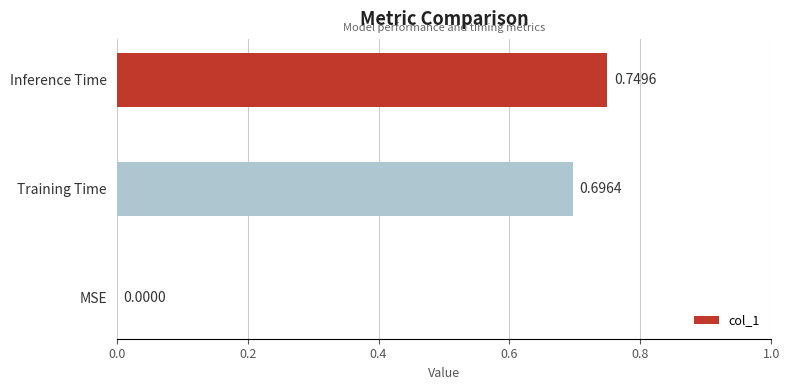

At which category does the chart reach its peak across all series?

Inference Time